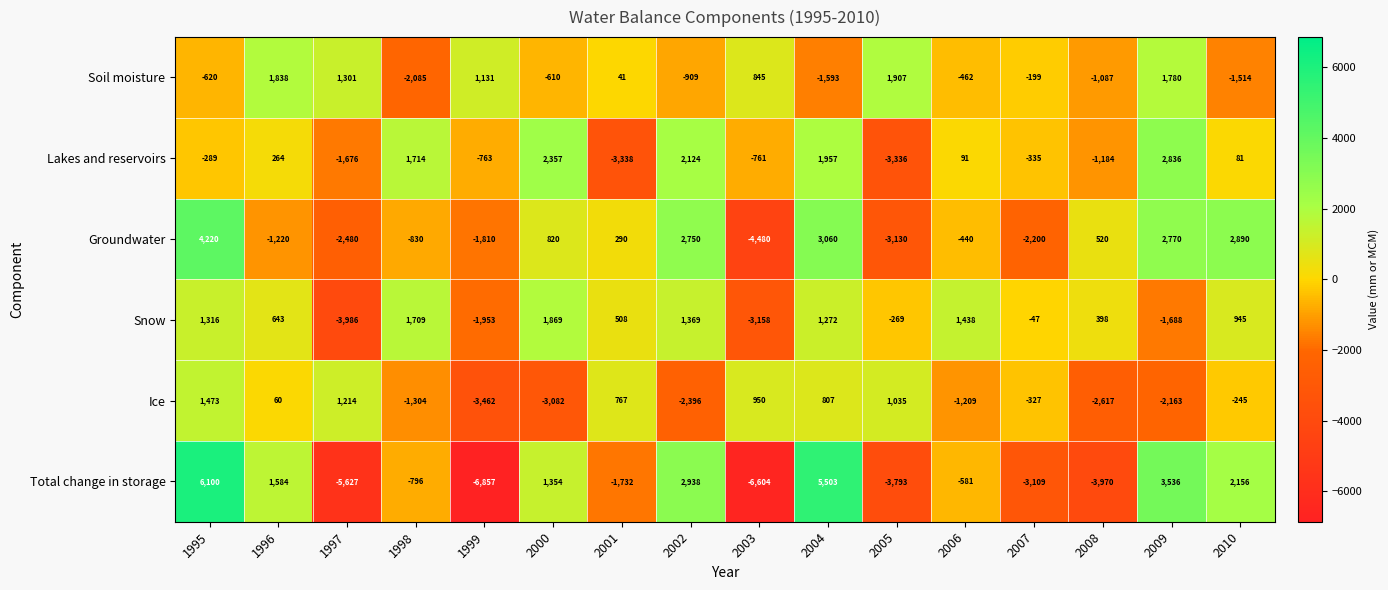

Between 1999 and 2005, which series saw the biggest shift?

Ice